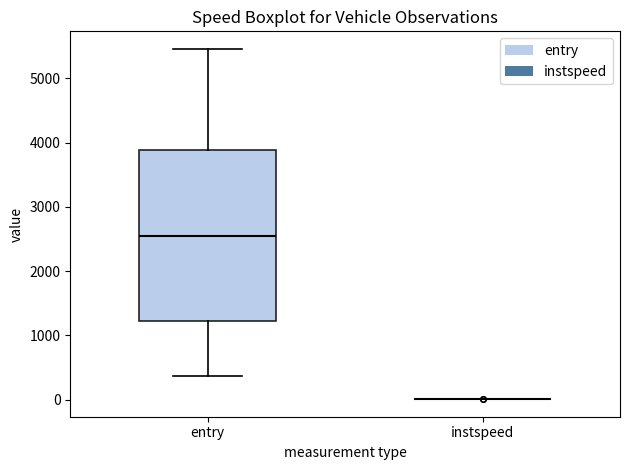

Reading left to right, read every box against the y-axis: the position of its median line, the range the box covers, and the ends of its whiskers. The values are not printed on the chart, so give them approximately, as read against the axis.

entry: median 2500, box 1200 to 3900, whiskers 400 to 5500
instspeed: box collapsed to a line at 0, whiskers 0 to 0